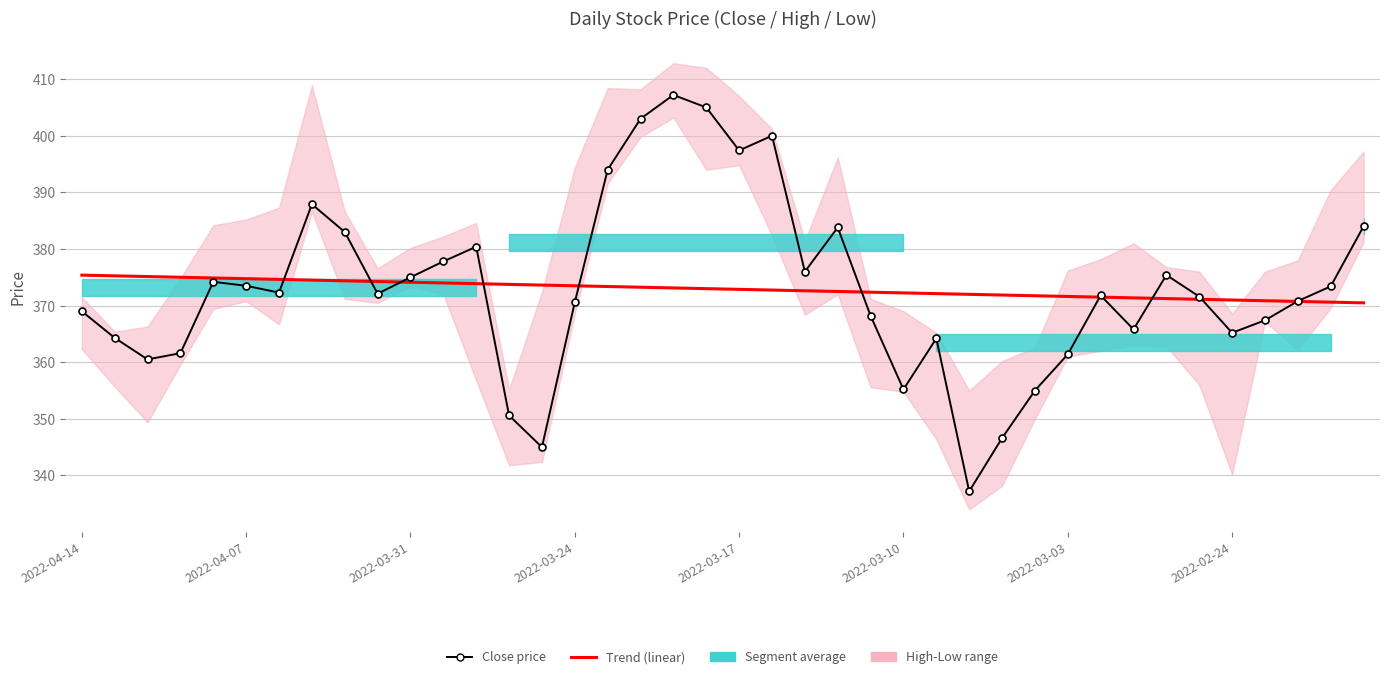

Between 2022-03-24 and 2022-02-24, which is larger?

2022-03-24